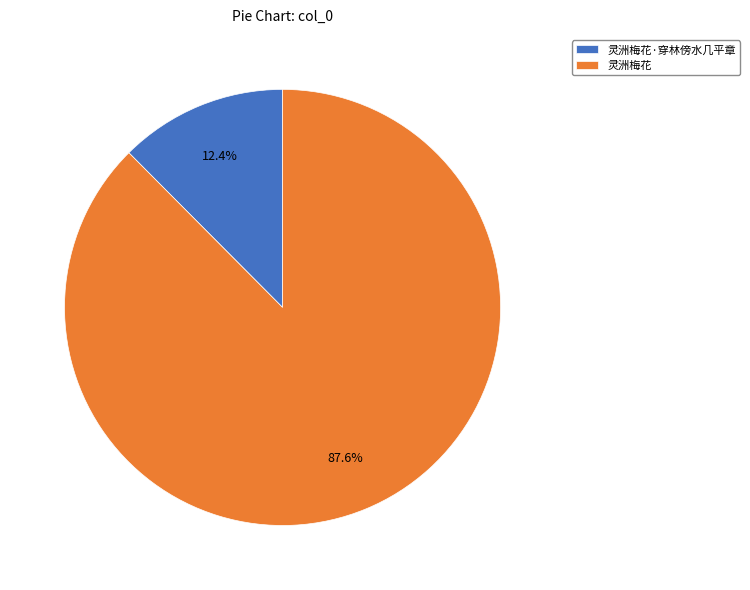

Does any single category account for the majority?

Yes